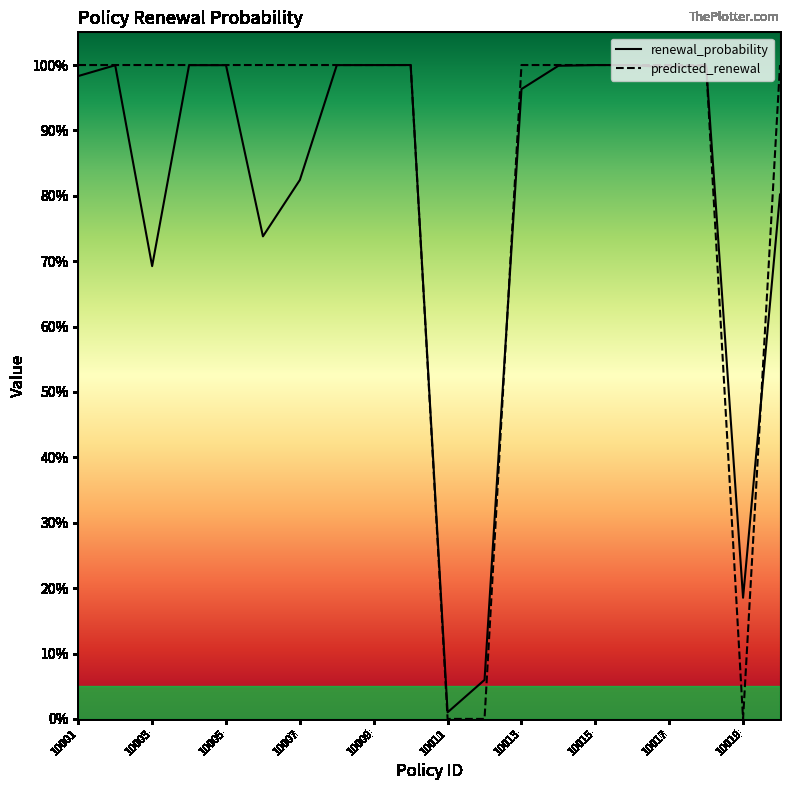

Is this an area chart (filled region under the line)?

No